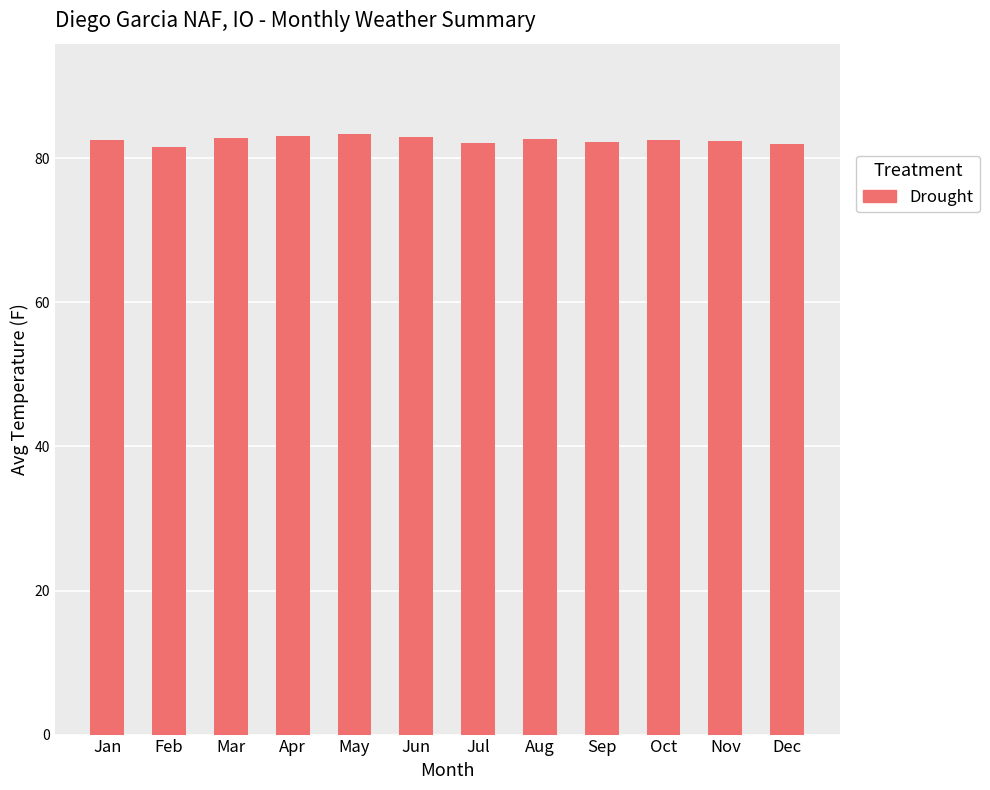

What is the average value?

82.5